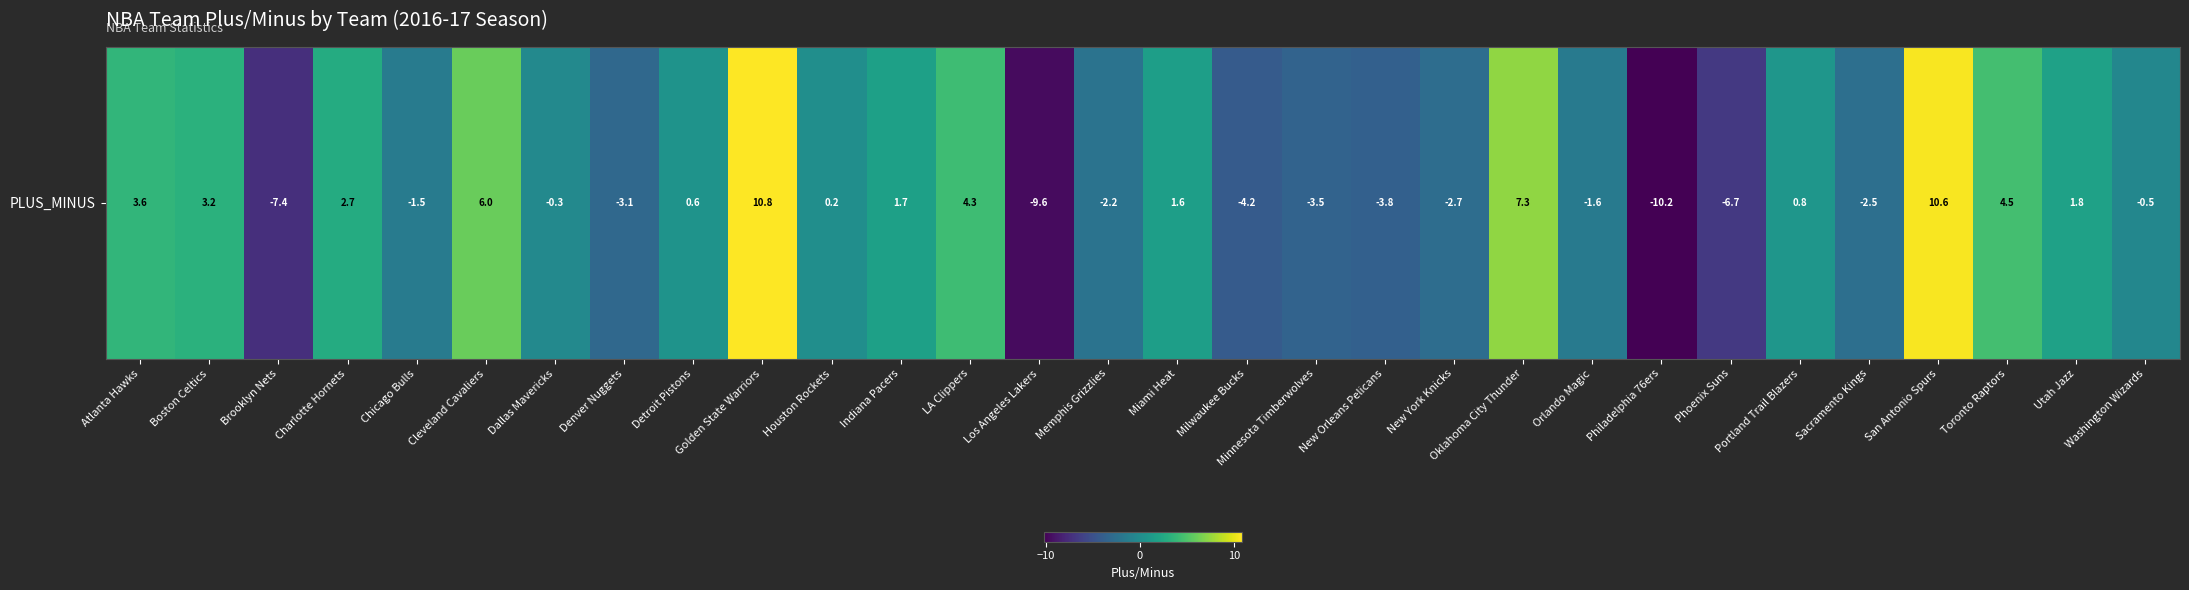

Rank the categories by value from highest to lowest.

Golden State Warriors, San Antonio Spurs, Oklahoma City Thunder, Cleveland Cavaliers, Toronto Raptors, LA Clippers, Atlanta Hawks, Boston Celtics, Charlotte Hornets, Utah Jazz, Indiana Pacers, Miami Heat, Portland Trail Blazers, Detroit Pistons, Houston Rockets, Dallas Mavericks, Washington Wizards, Chicago Bulls, Orlando Magic, Memphis Grizzlies, Sacramento Kings, New York Knicks, Denver Nuggets, Minnesota Timberwolves, New Orleans Pelicans, Milwaukee Bucks, Phoenix Suns, Brooklyn Nets, Los Angeles Lakers, Philadelphia 76ers